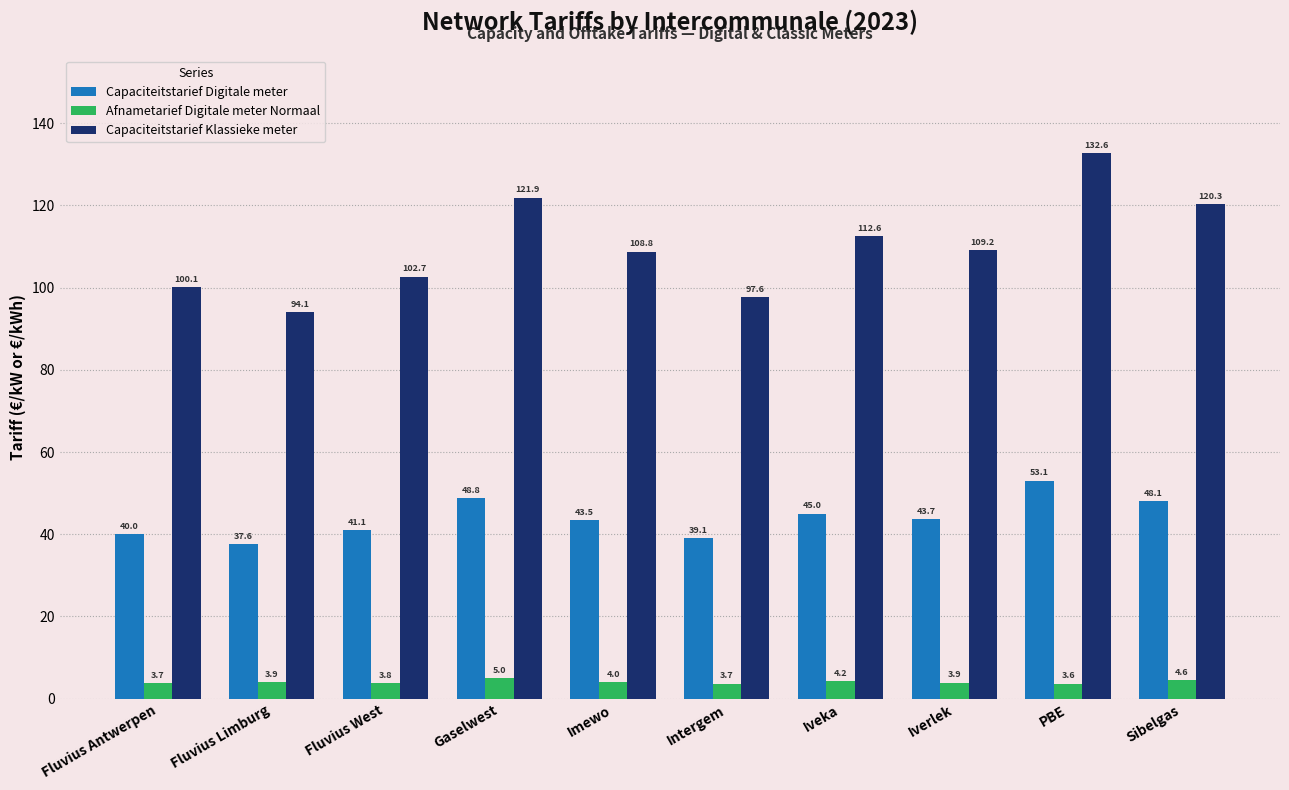

Reading left to right, list all the values displayed in this chart.

Capaciteitstarief Digitale meter: Fluvius Antwerpen=40.0	Fluvius Limburg=37.6	Fluvius West=41.1	Gaselwest=48.8	Imewo=43.5	Intergem=39.1	Iveka=45.0	Iverlek=43.7	PBE=53.1	Sibelgas=48.1
Afnametarief Digitale meter Normaal: Fluvius Antwerpen=3.7	Fluvius Limburg=3.9	Fluvius West=3.8	Gaselwest=5.0	Imewo=4.0	Intergem=3.7	Iveka=4.2	Iverlek=3.9	PBE=3.6	Sibelgas=4.6
Capaciteitstarief Klassieke meter: Fluvius Antwerpen=100.1	Fluvius Limburg=94.1	Fluvius West=102.7	Gaselwest=121.9	Imewo=108.8	Intergem=97.6	Iveka=112.6	Iverlek=109.2	PBE=132.6	Sibelgas=120.3